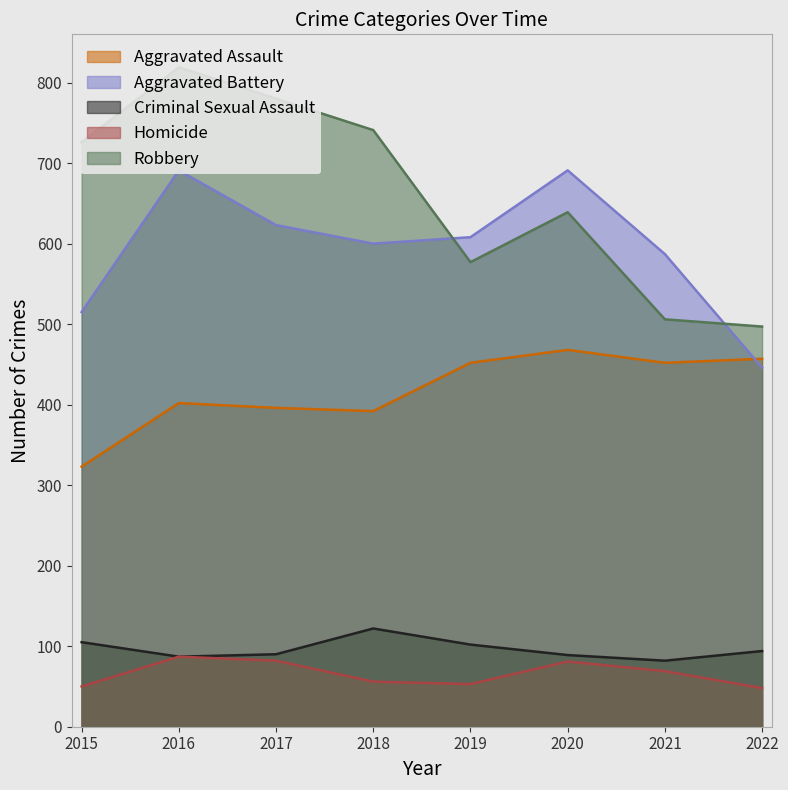

How many data points in Homicide are less than 69?

4